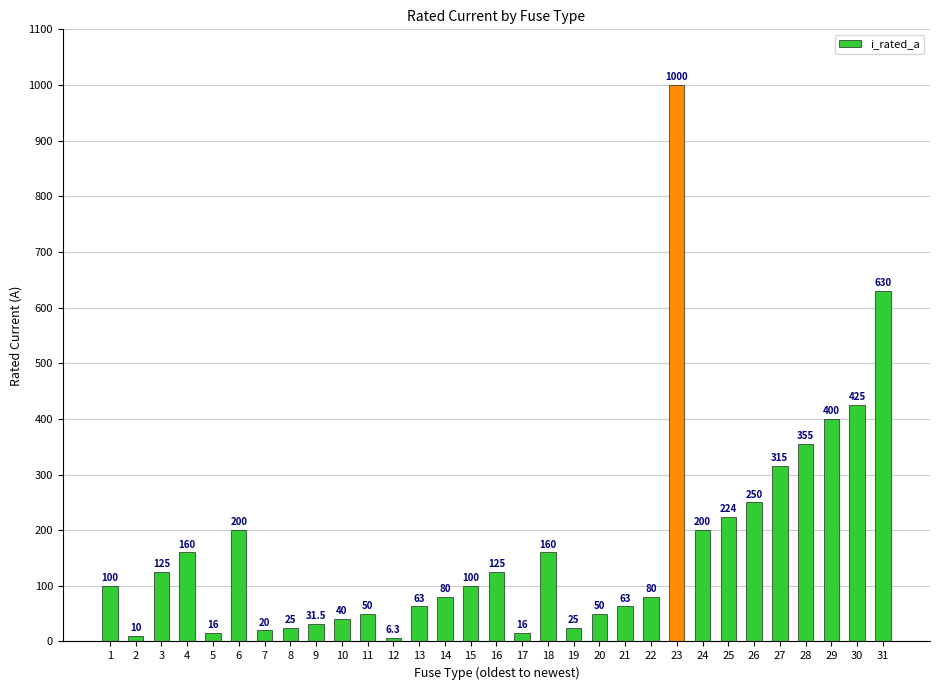

Which label corresponds to the largest value in the chart?

23